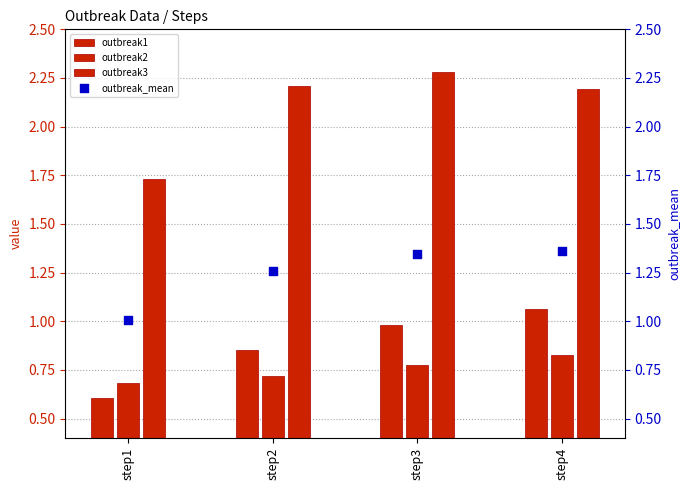

Which series has the widest spread of Y values?

outbreak3